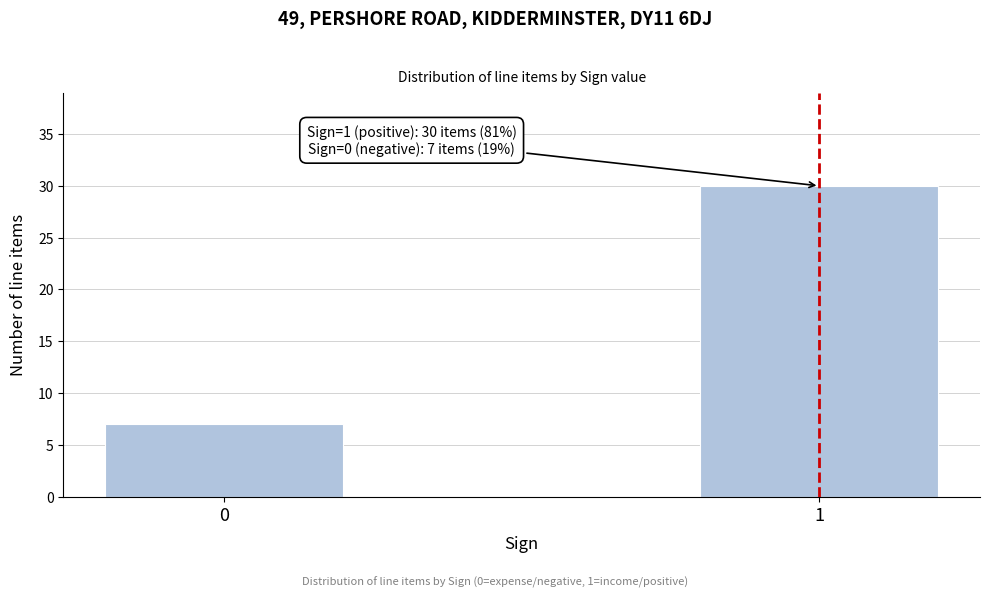

Reading right to left, transcribe all the data shown in this chart.

30	7